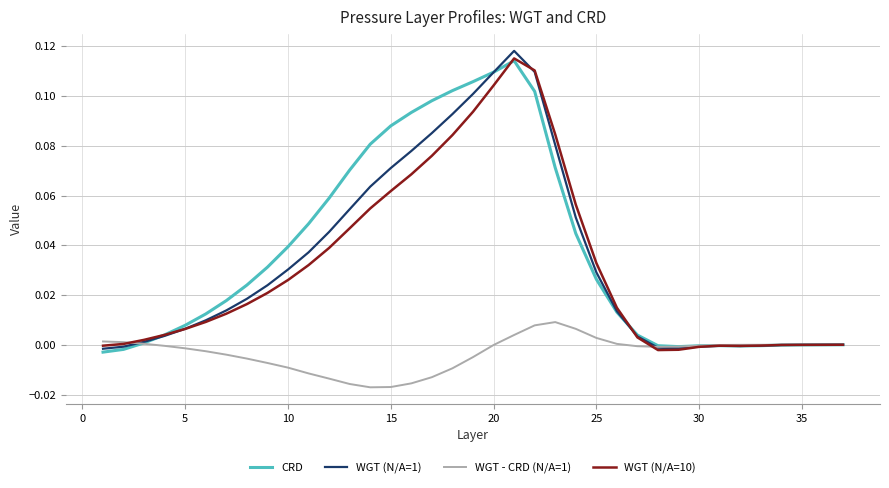

Which series has the largest range (max minus min)?

WGT (N/A=1)